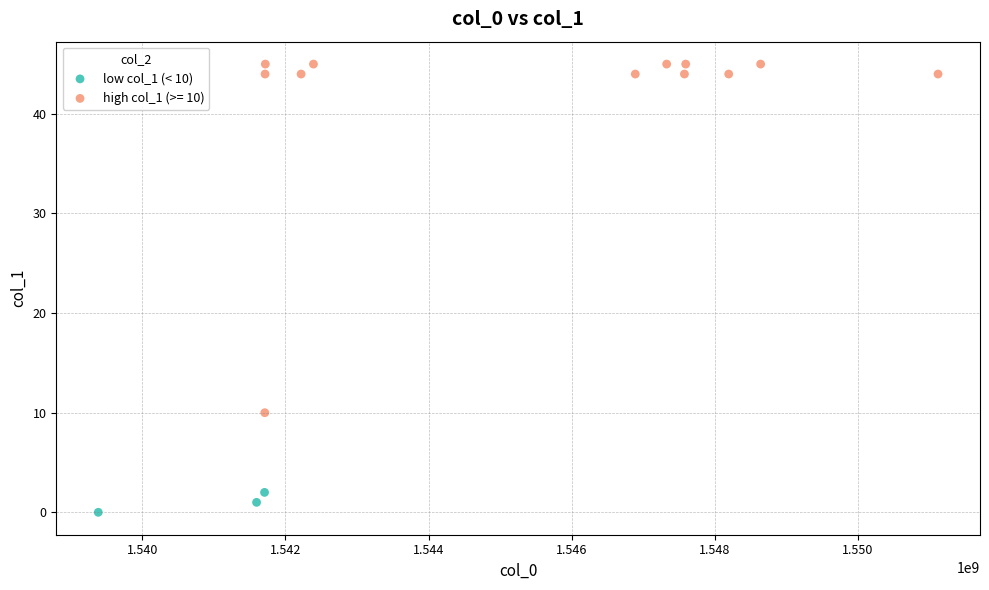

Which series contains the highest Y value?

high col_1 (>= 10)